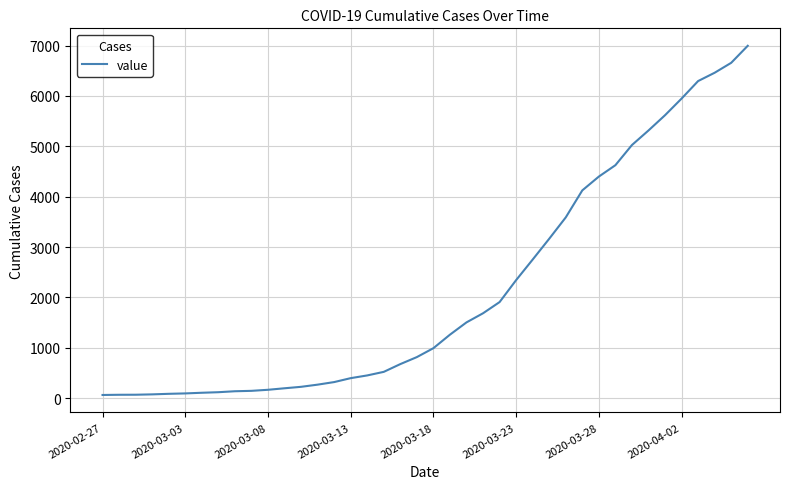

What is the difference between the maximum and minimum values?

6931